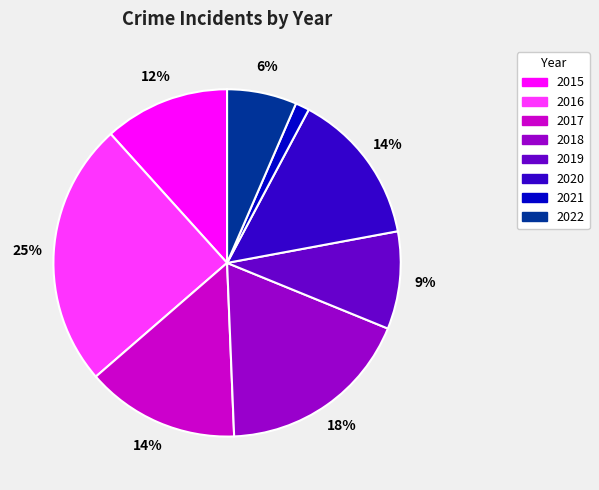

Is there a majority slice in this chart?

No